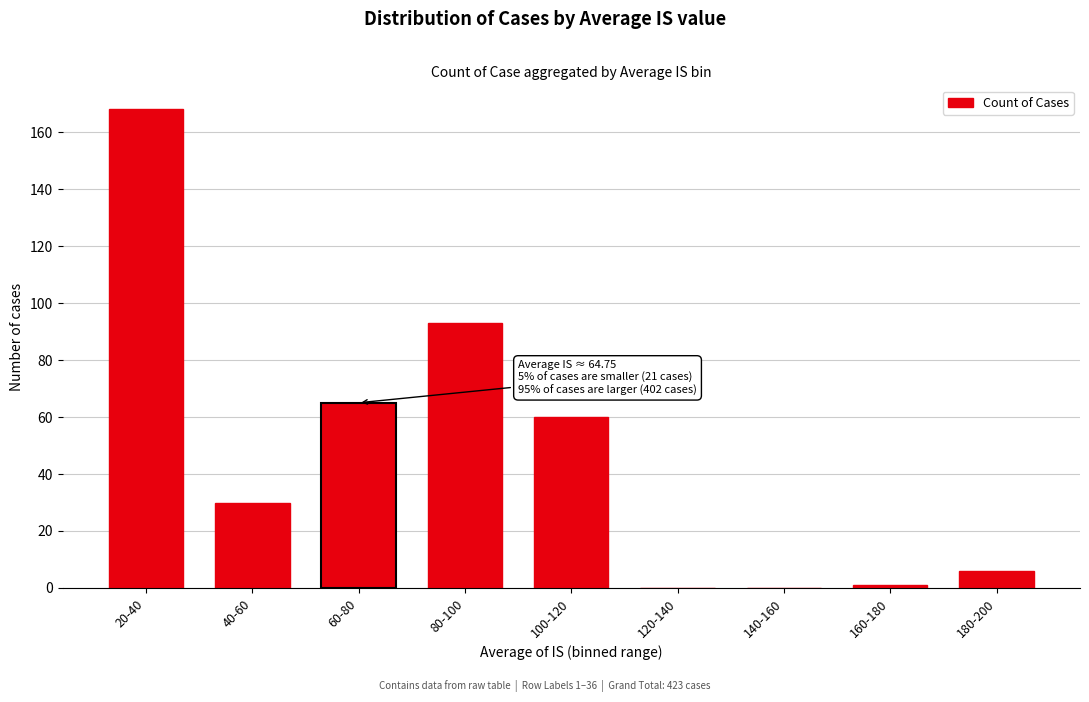

Reading right to left, list all the values displayed in this chart.

180-200=6	160-180=1	140-160=0	120-140=0	100-120=60	80-100=93	60-80=65	40-60=30	20-40=168